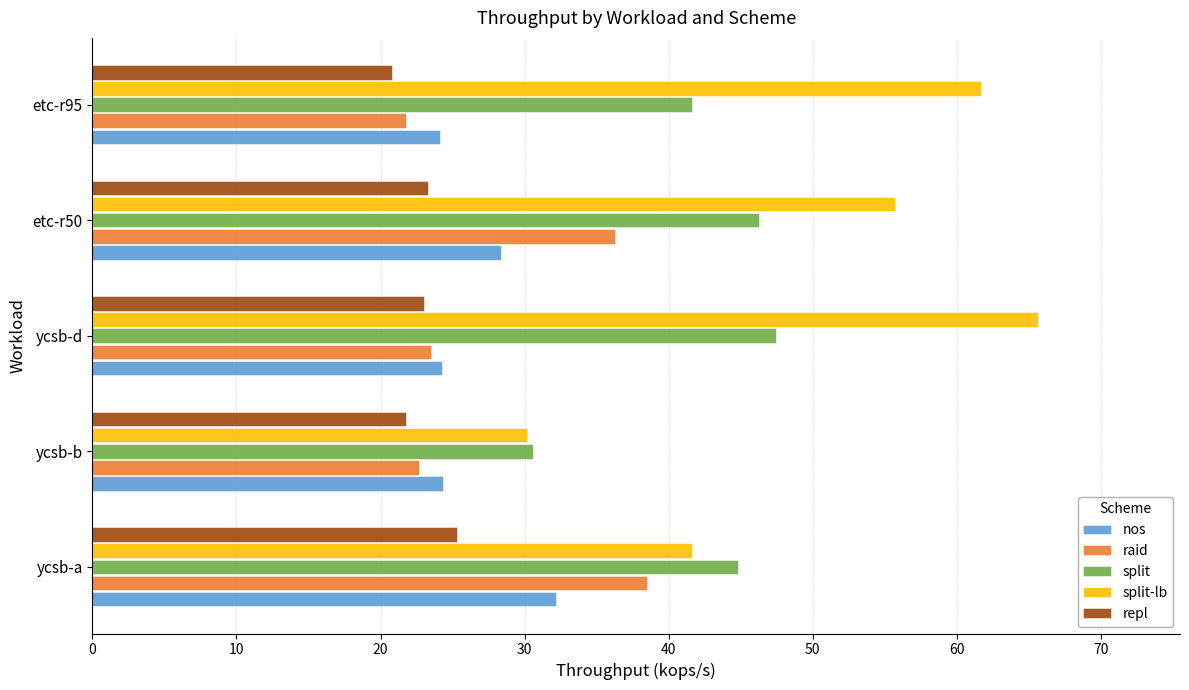

What is the average value of the nos series?

26.7